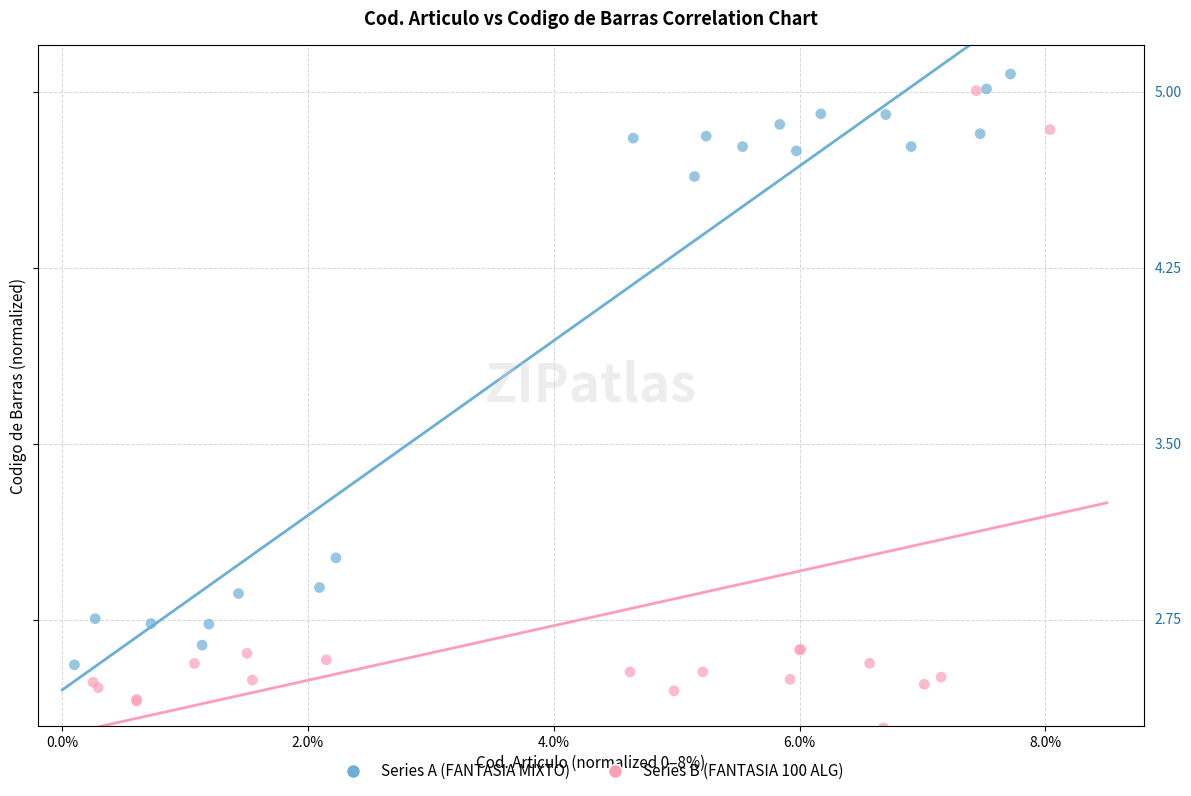

What are all the series names shown in the legend?

Series A (FANTASIA MIXTO), Series B (FANTASIA 100 ALG)